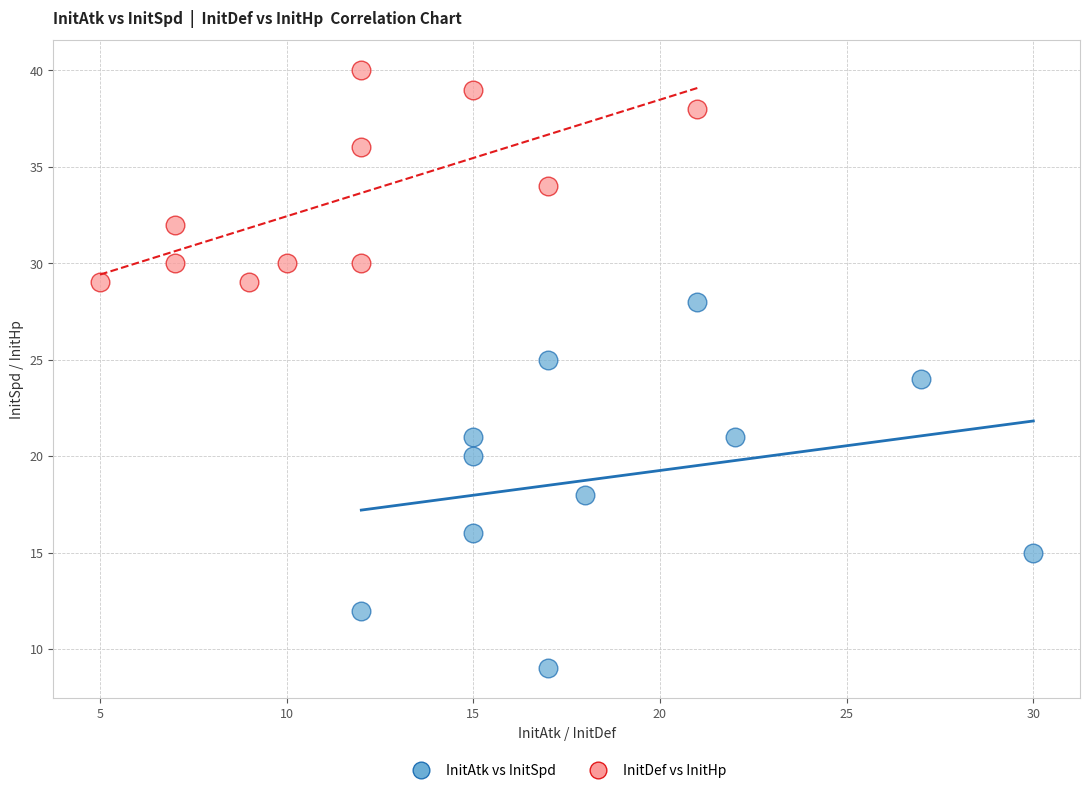

What are all the series names shown in the legend?

InitAtk vs InitSpd, InitDef vs InitHp